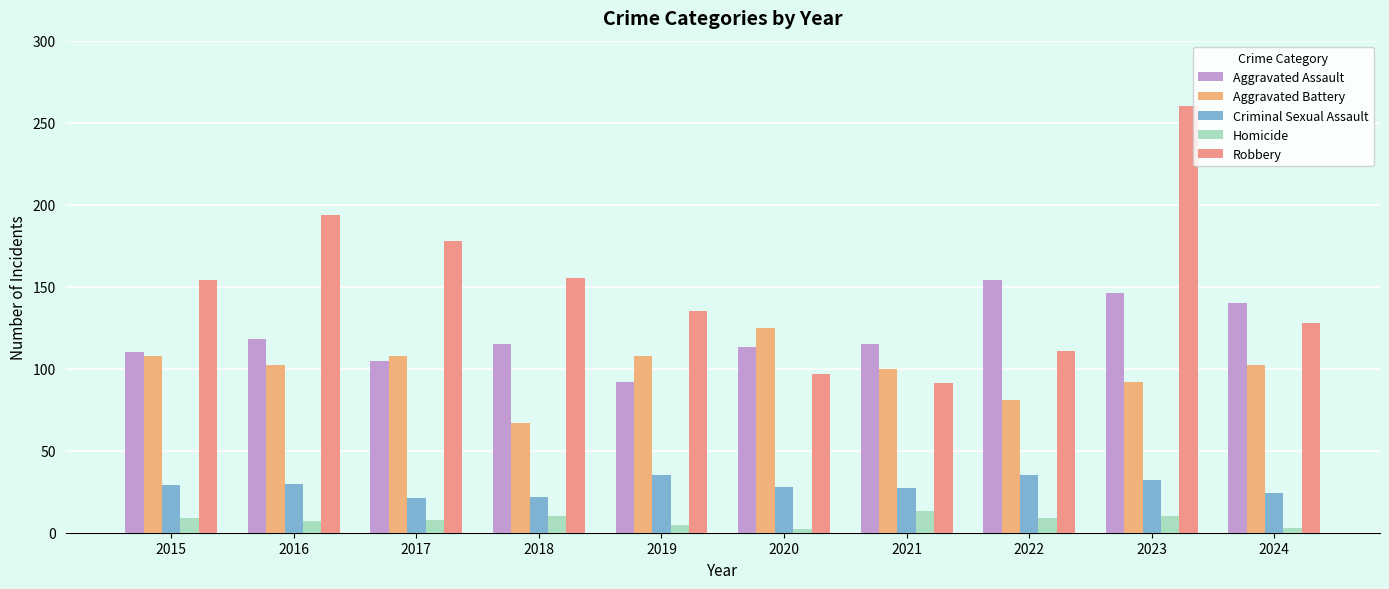

What is the approximate value of Robbery at 2023?

260